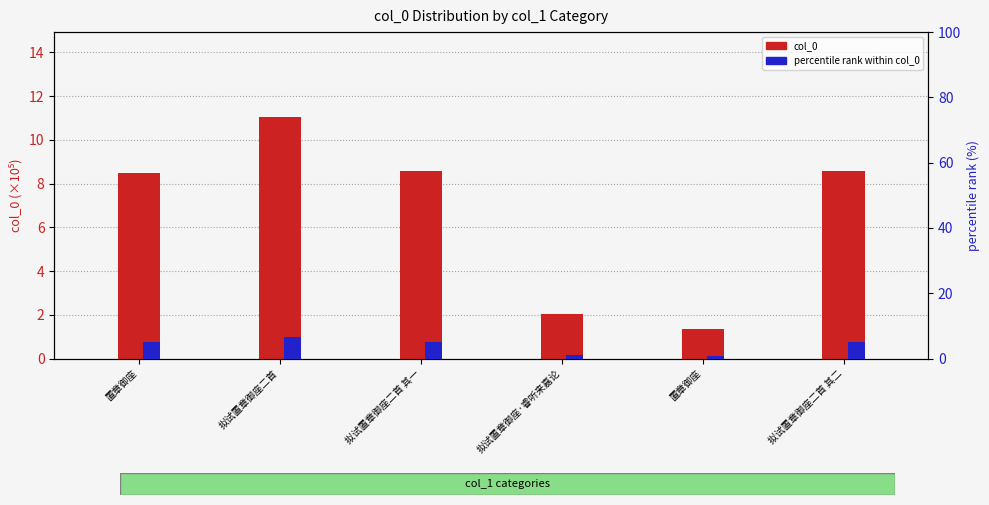

What are all the series names shown in the legend?

col_0, percentile rank within col_0